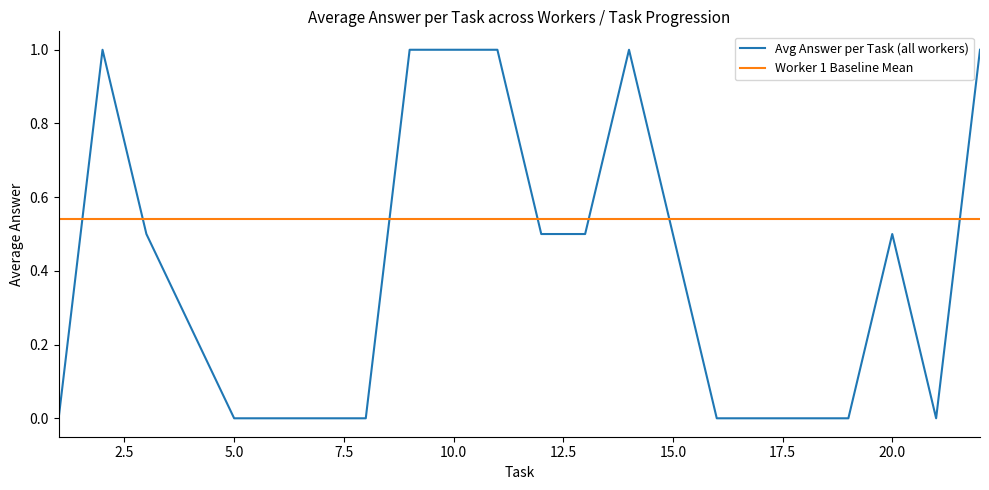

What is the difference between the maximum and minimum values in the Avg Answer per Task (all workers) series?

1.0